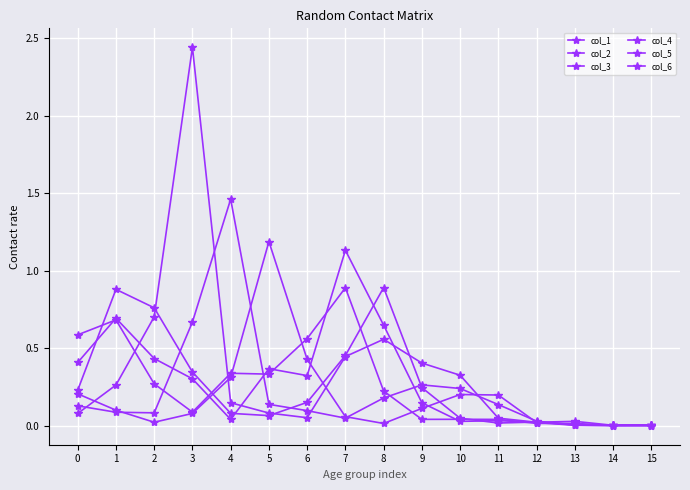

How many distinct data groups are displayed?

6